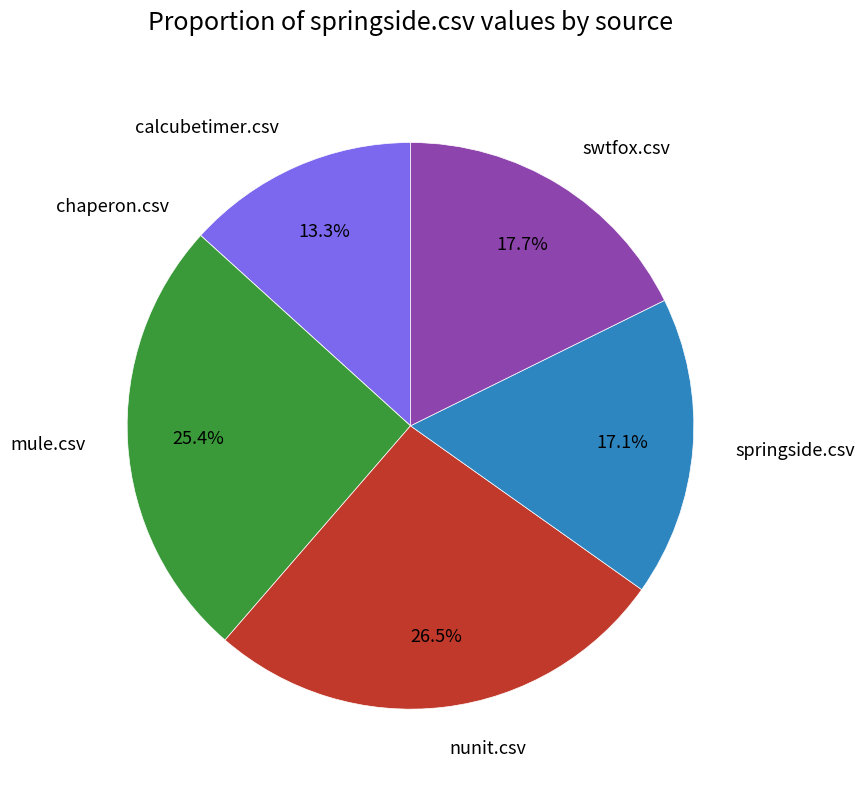

Is there any slice that represents more than half of the pie?

No